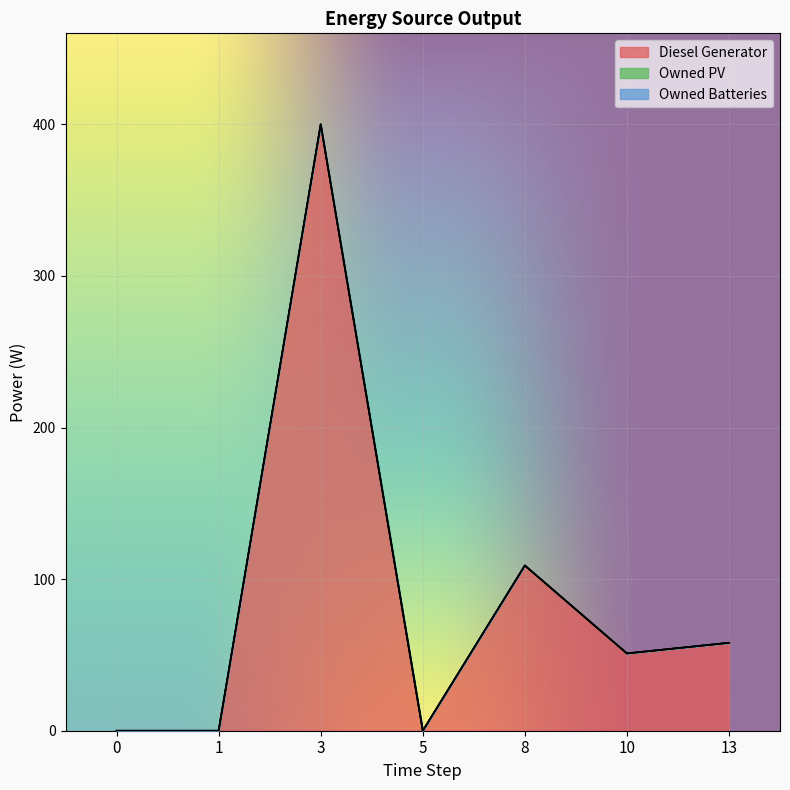

Is it true that Owned PV equals 0 at 0?

True